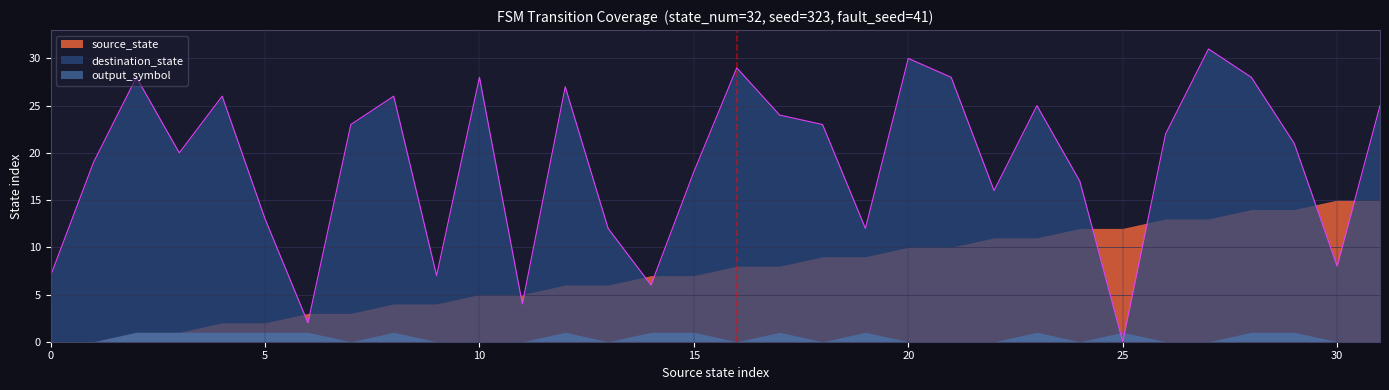

What is the difference between the source_state values at 12 and 25?

6